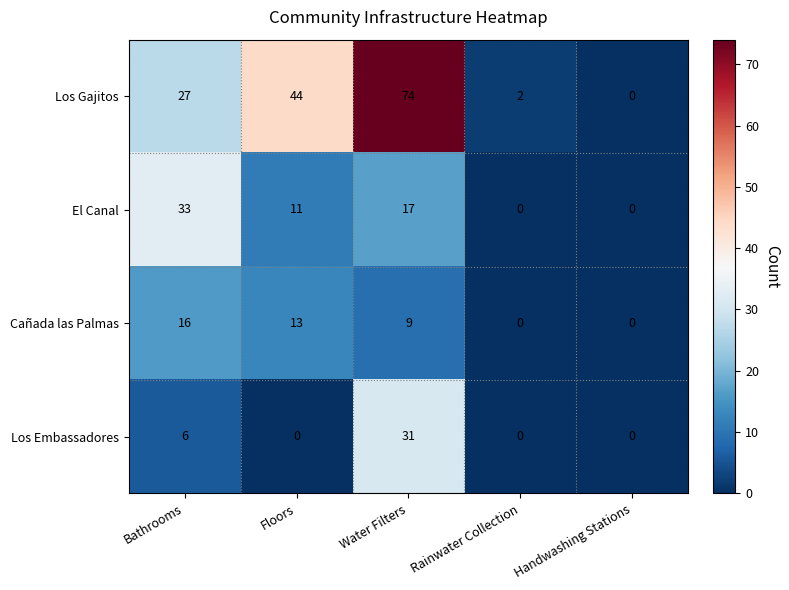

Which series has the largest total across all categories?

Los Gajitos